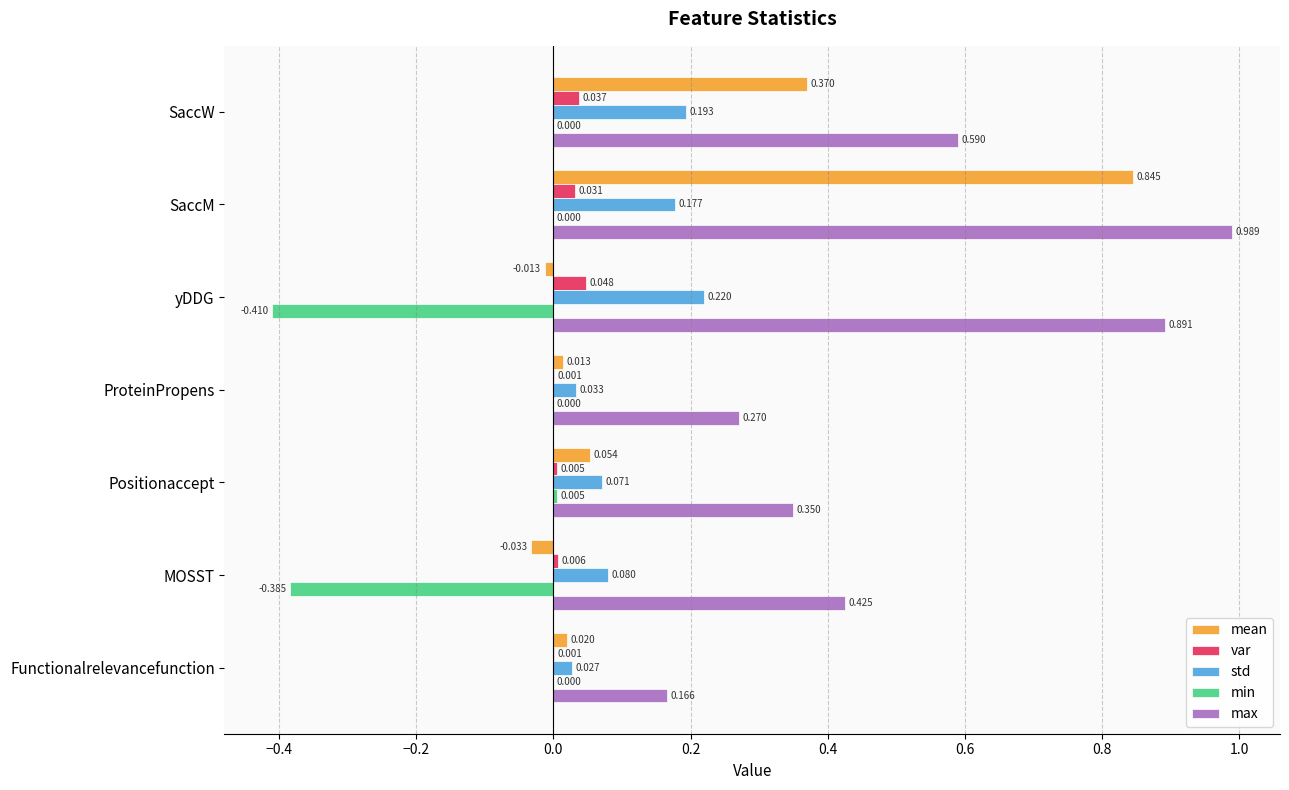

At which label is max closest to 0?

Functionalrelevancefunction